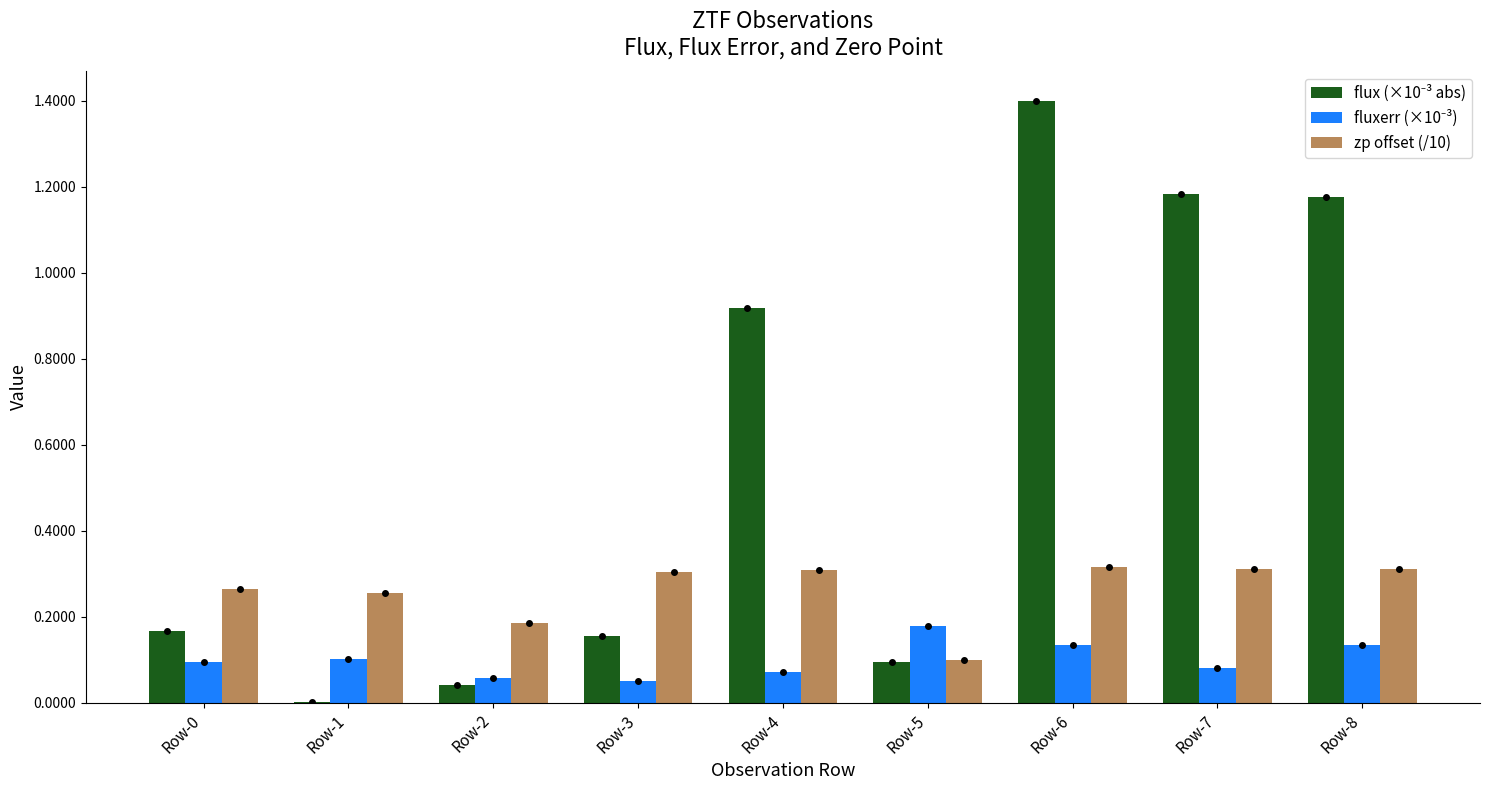

What is the sum of all zp offset (/10) values?

2.4